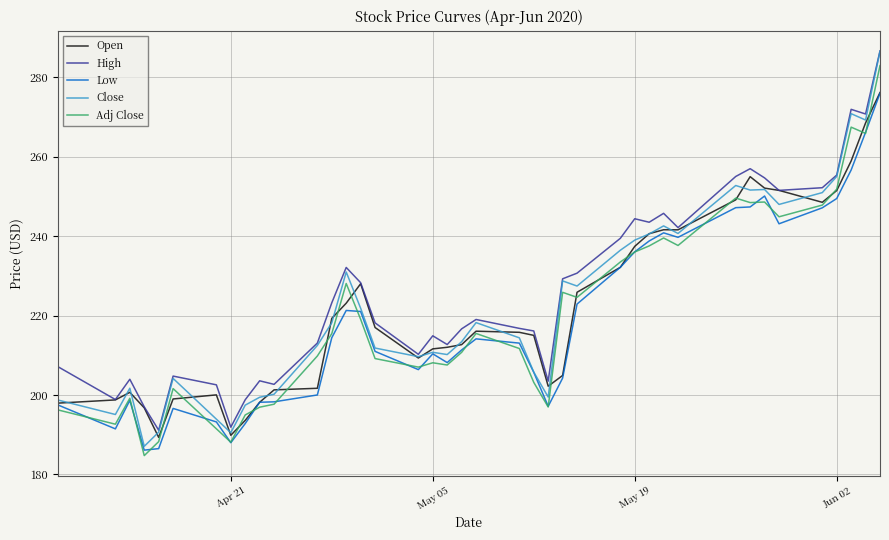

Which series has the largest range (max minus min)?

Close